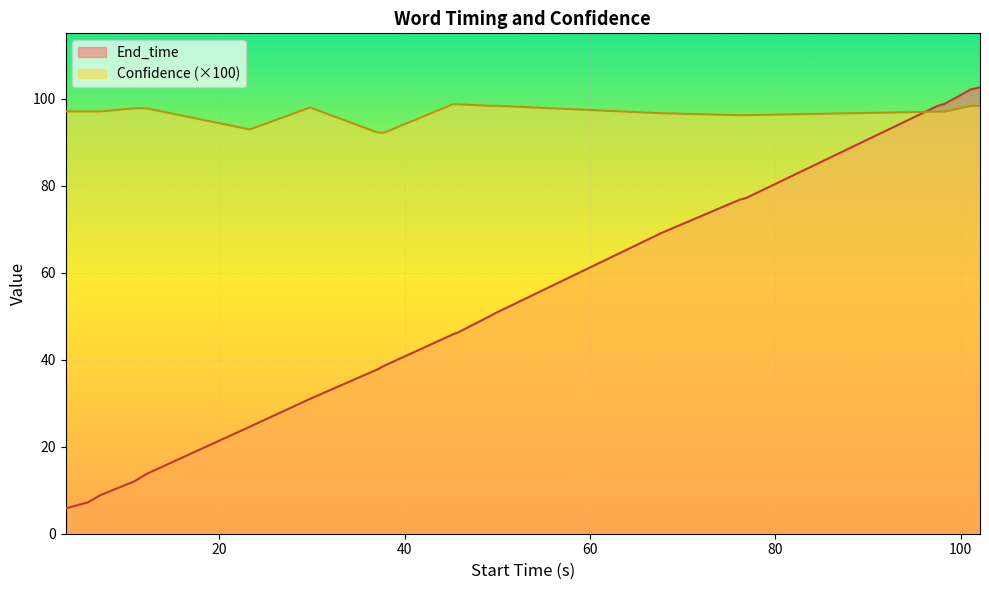

What are all the series names shown in the legend?

End_time, Confidence (×100)